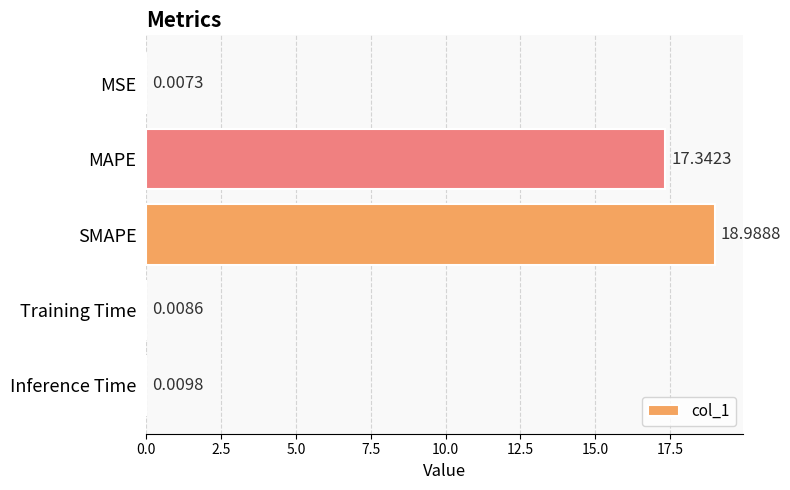

Between MAPE and MSE, which is larger?

MAPE